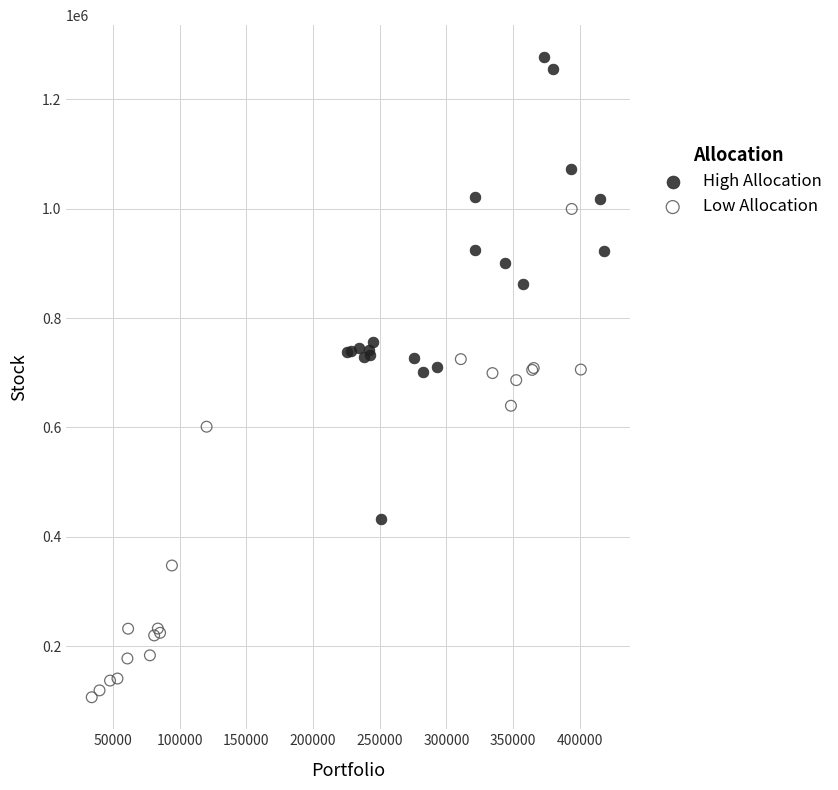

What are all the series names shown in the legend?

High Allocation, Low Allocation